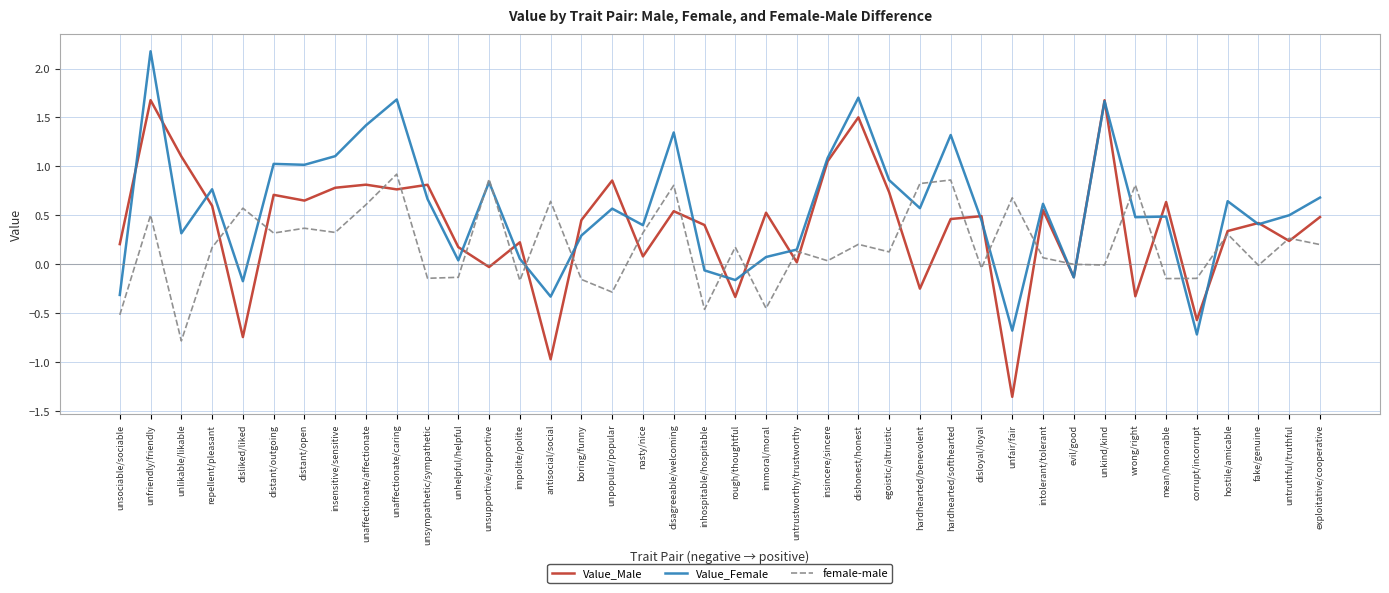

What are all the series names shown in the legend?

Value_Male, Value_Female, female-male